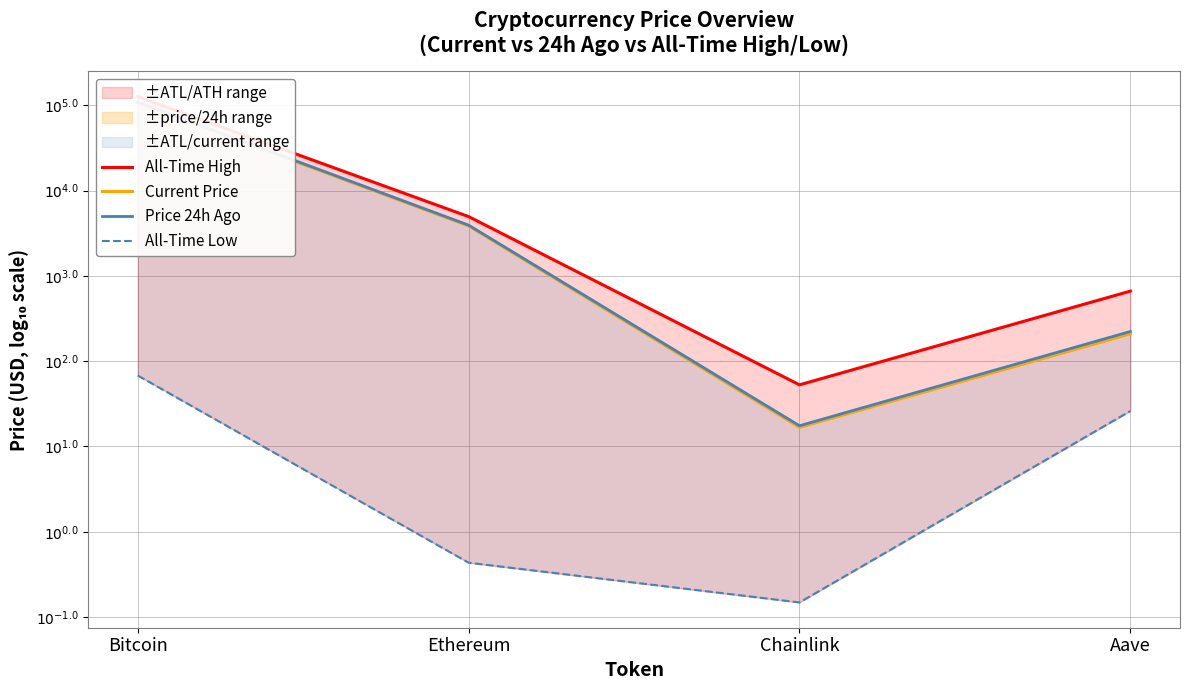

What is the maximum value for All-Time Low?

1.8